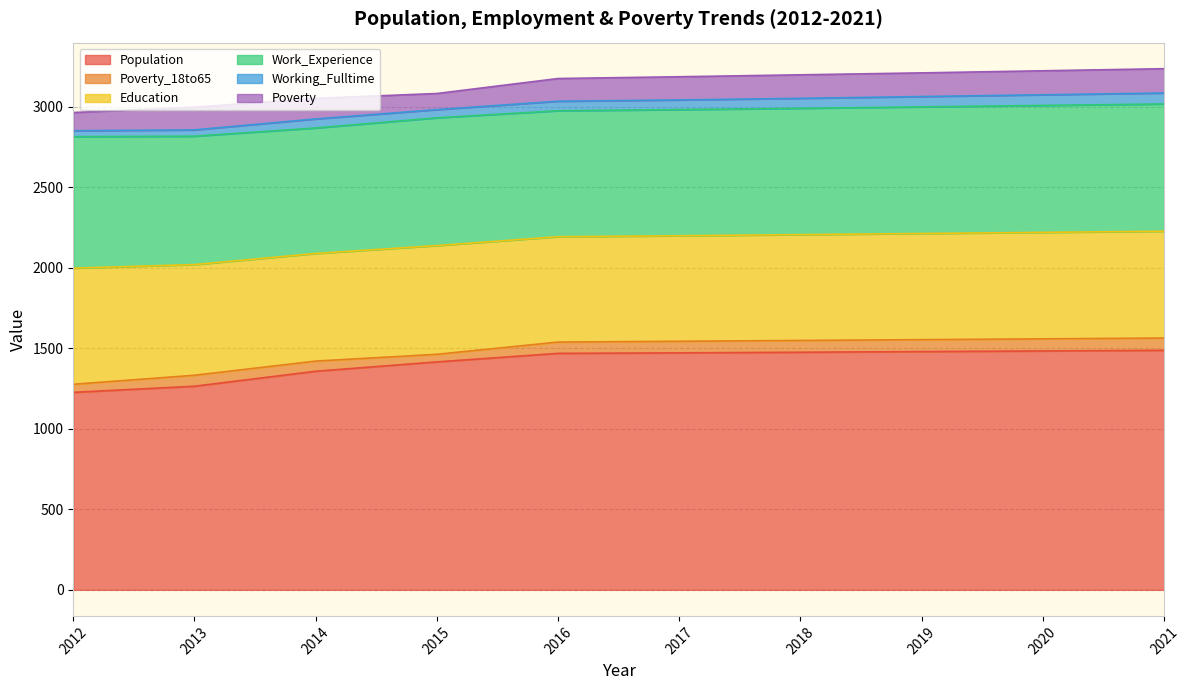

What is the minimum value shown in the chart?

37